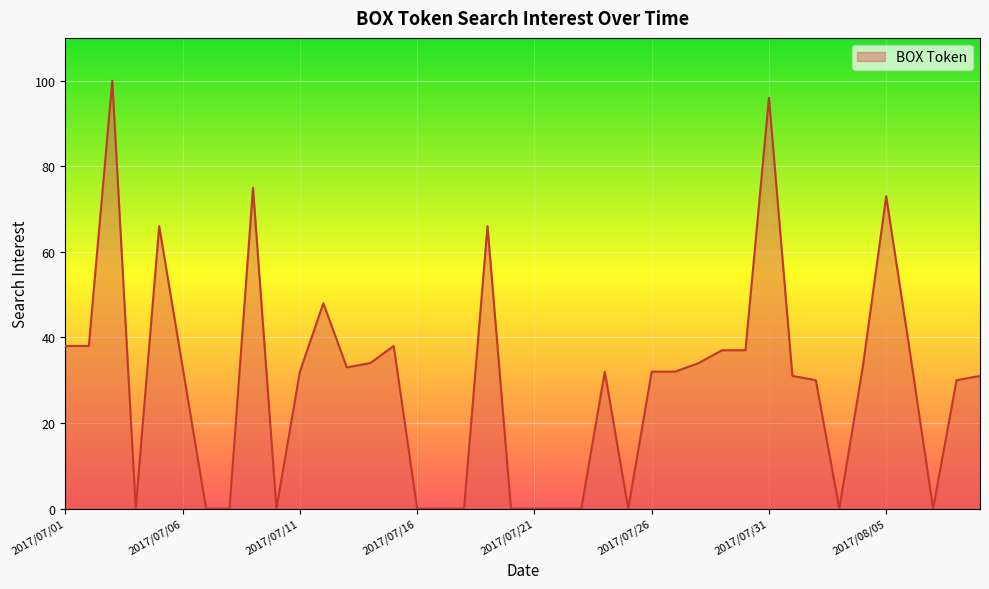

What is the greatest value displayed?

100